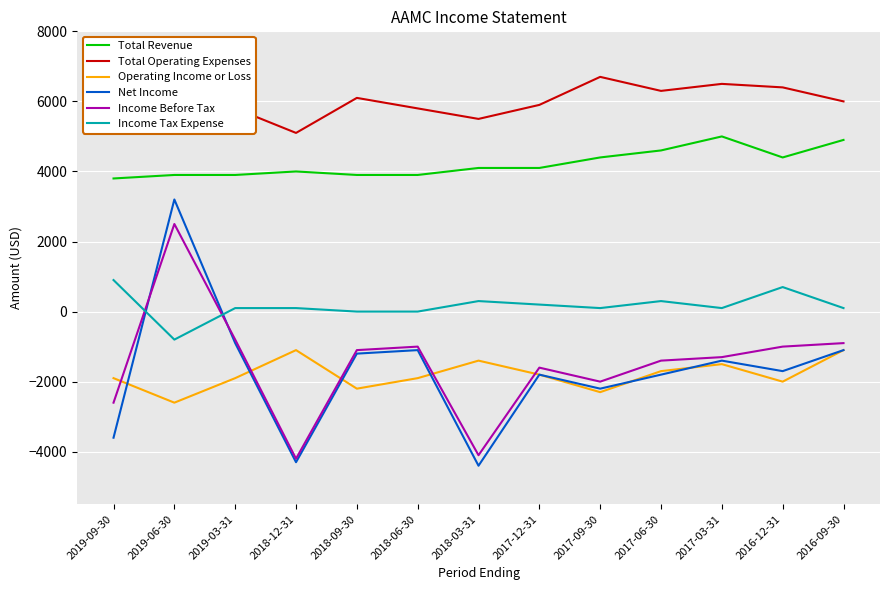

What is the approximate value of Income Tax Expense at 2017-12-31?

200